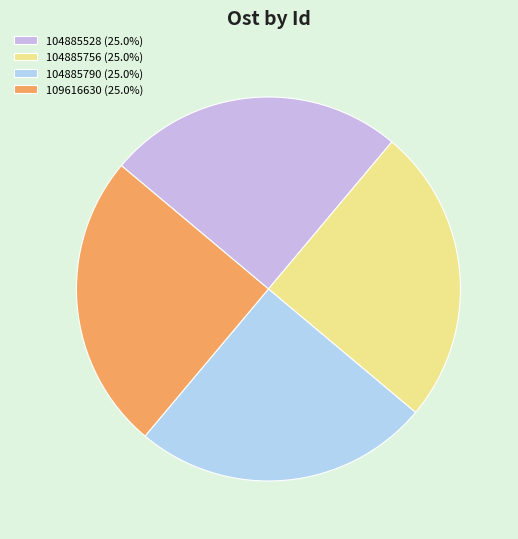

Which slice is the smallest?

104885756